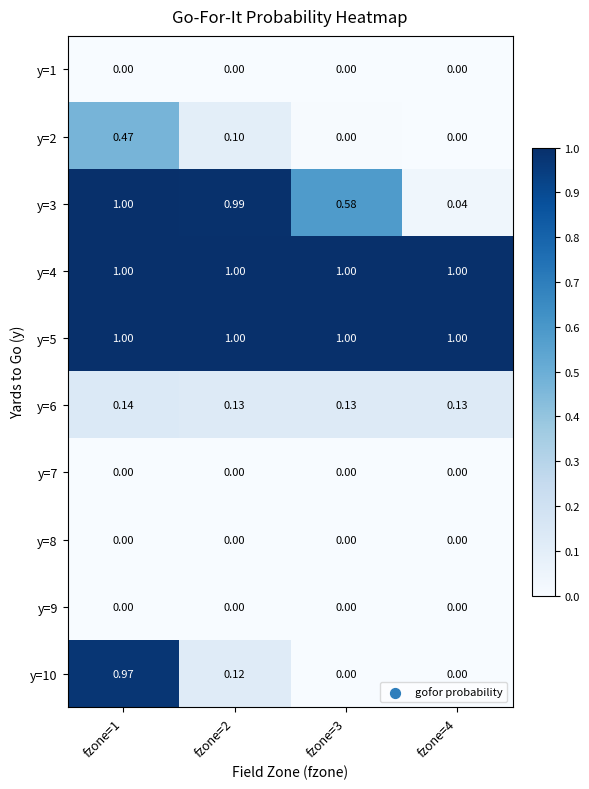

Is the value of y=6 at fzone=4 greater than the value of y=10 at fzone=4?

Yes